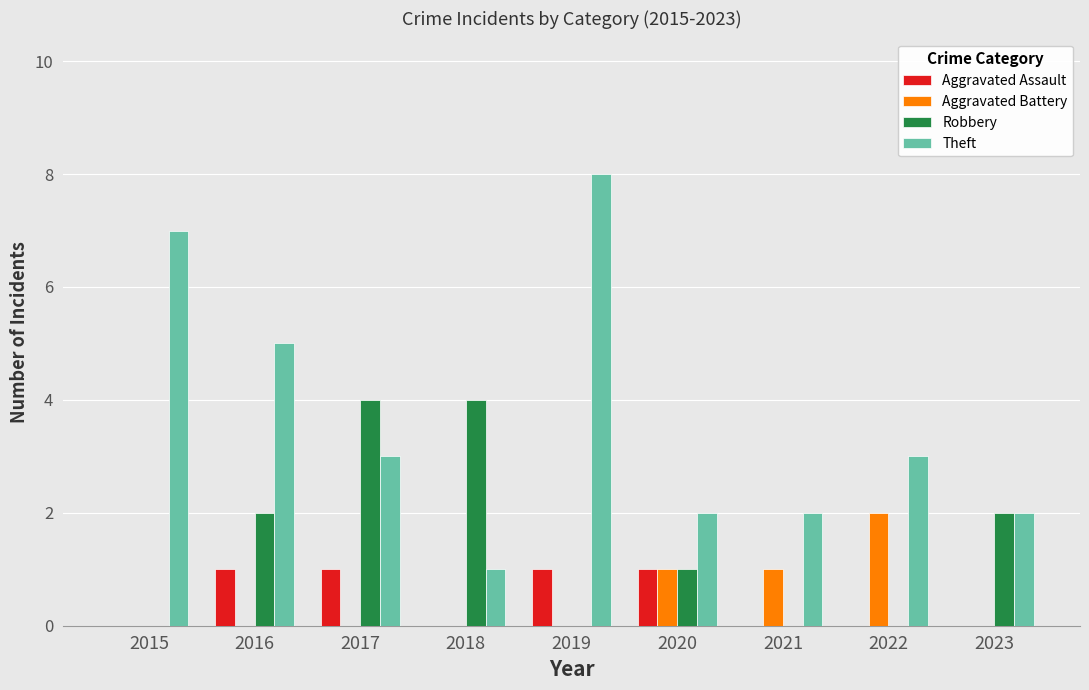

Which series has the largest range (max minus min)?

Theft